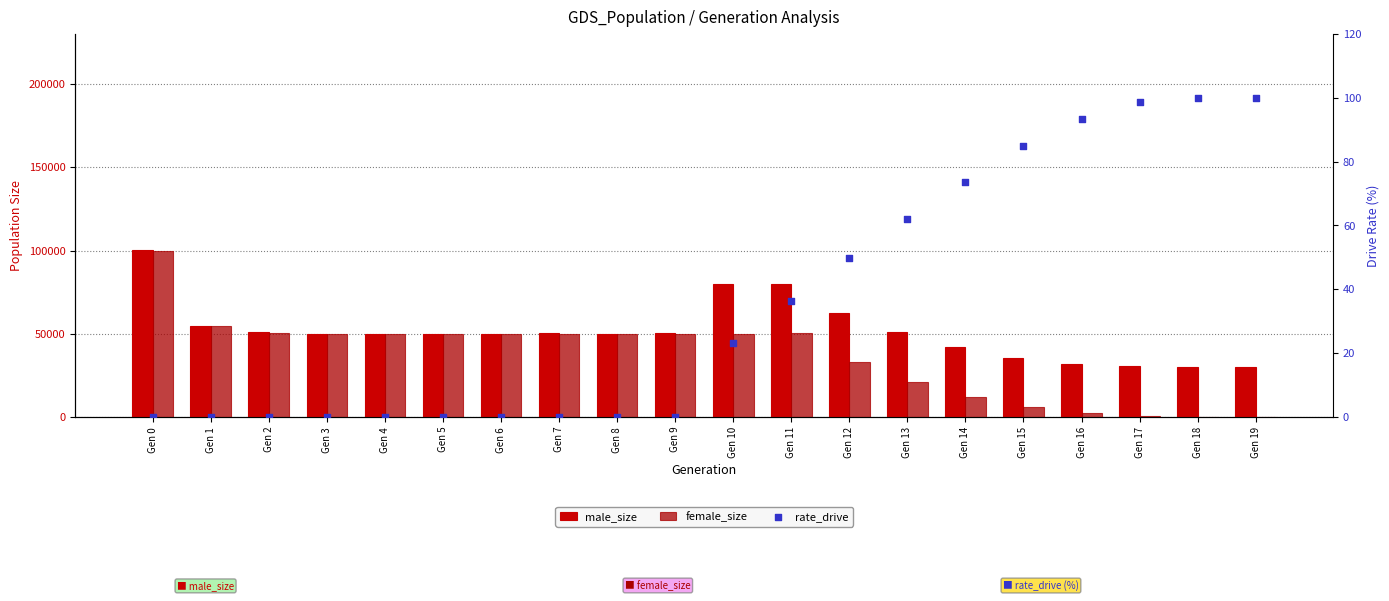

At how many categories does at least one series exceed 96768?

1